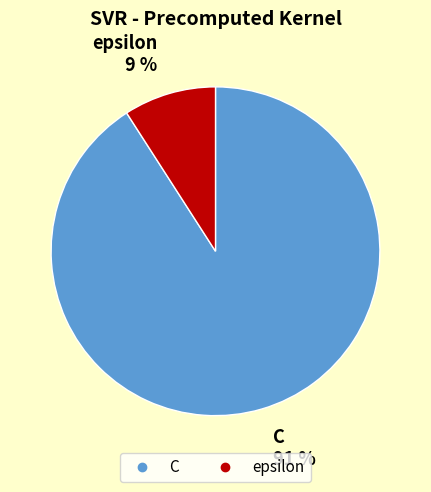

How many slices are in this pie chart?

2